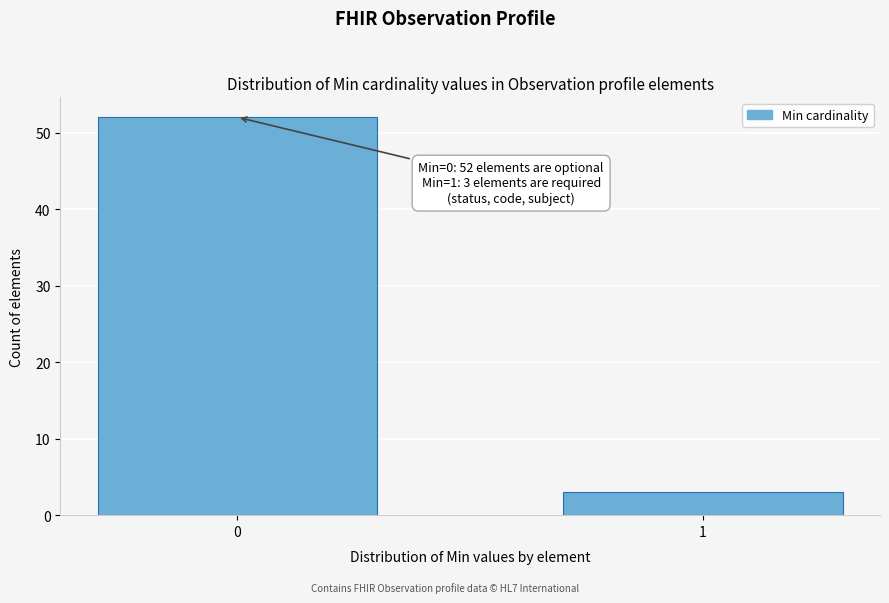

Reading right to left, what are all the values shown in this chart?

3	52